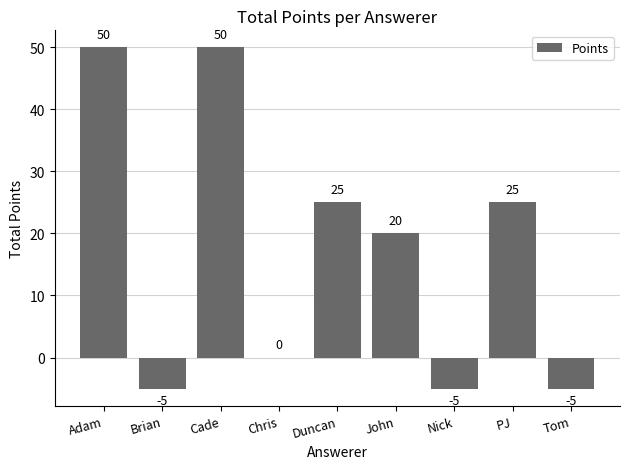

How many categories are shown in the chart?

9